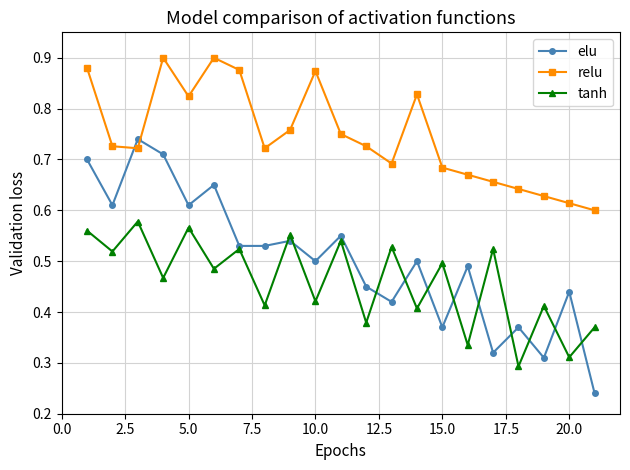

How many interior local valleys does the tanh series have?

10